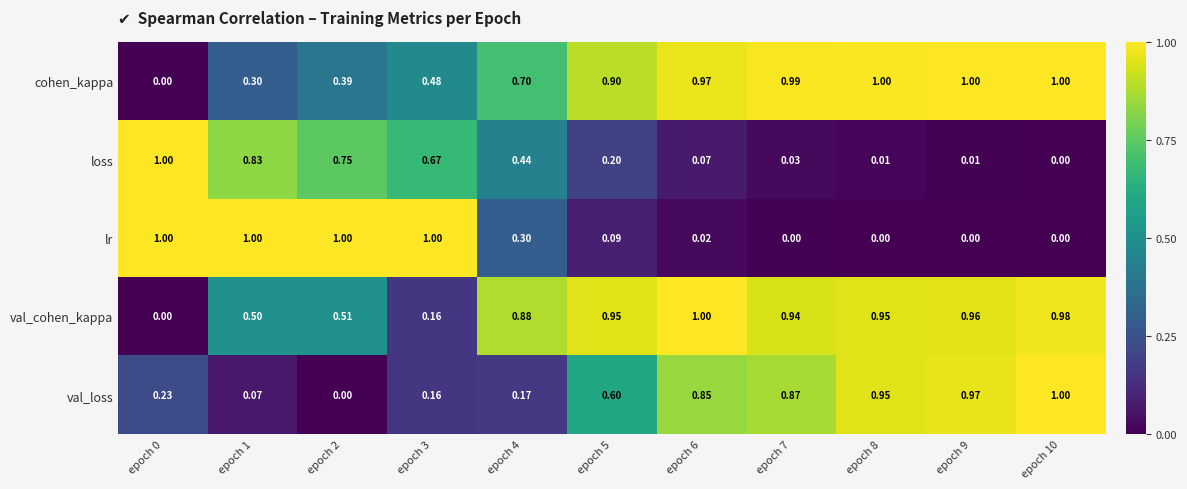

What is the total value across all series at epoch 9?

2.9